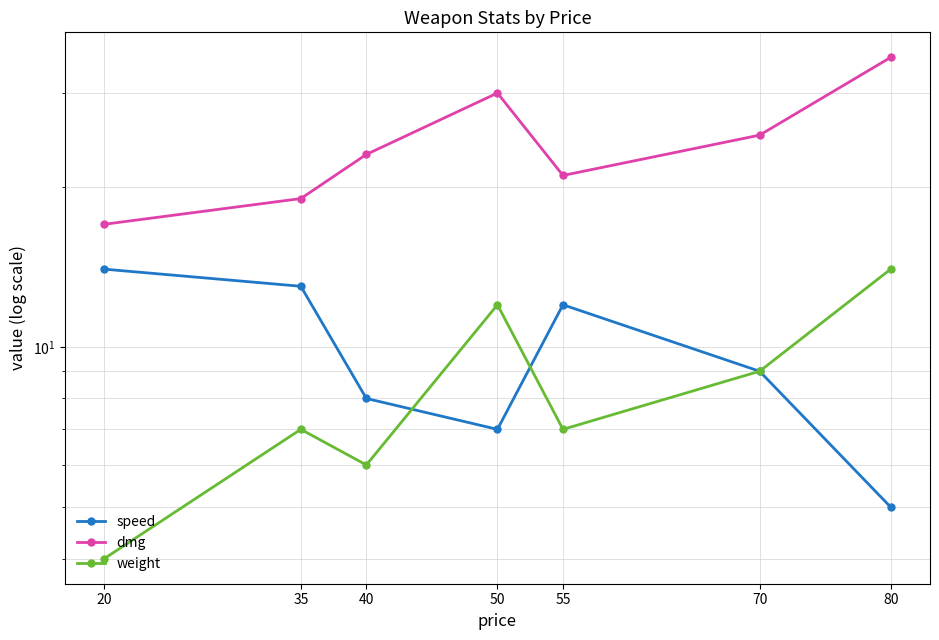

What is the total value across all series at 35?

39